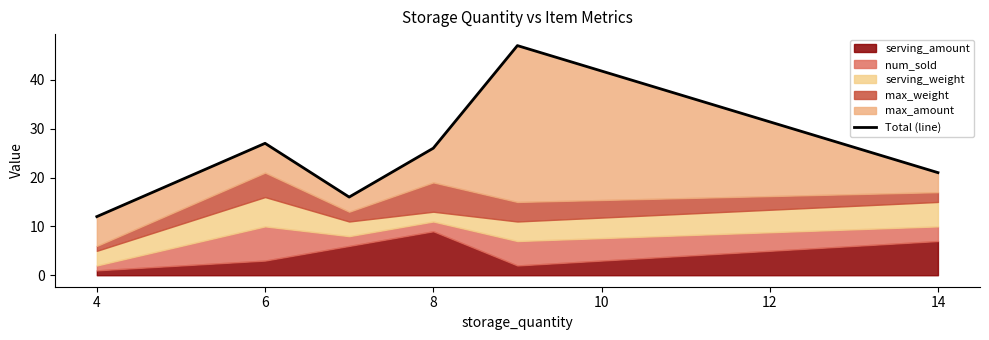

Is it true that the value at 4 is 7?

False